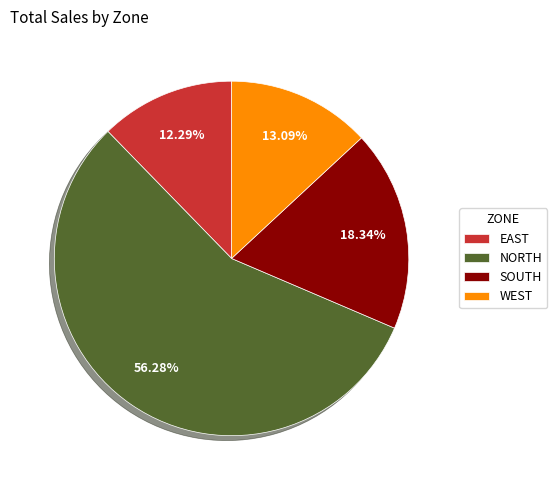

Which category has the biggest portion of the pie?

NORTH